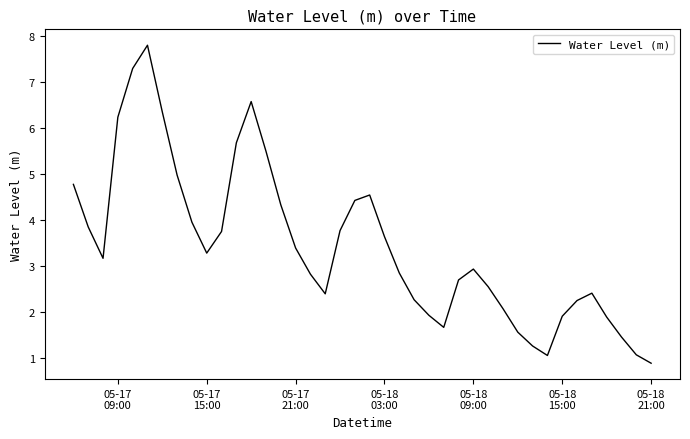

What is the maximum value shown in the chart?

7.8